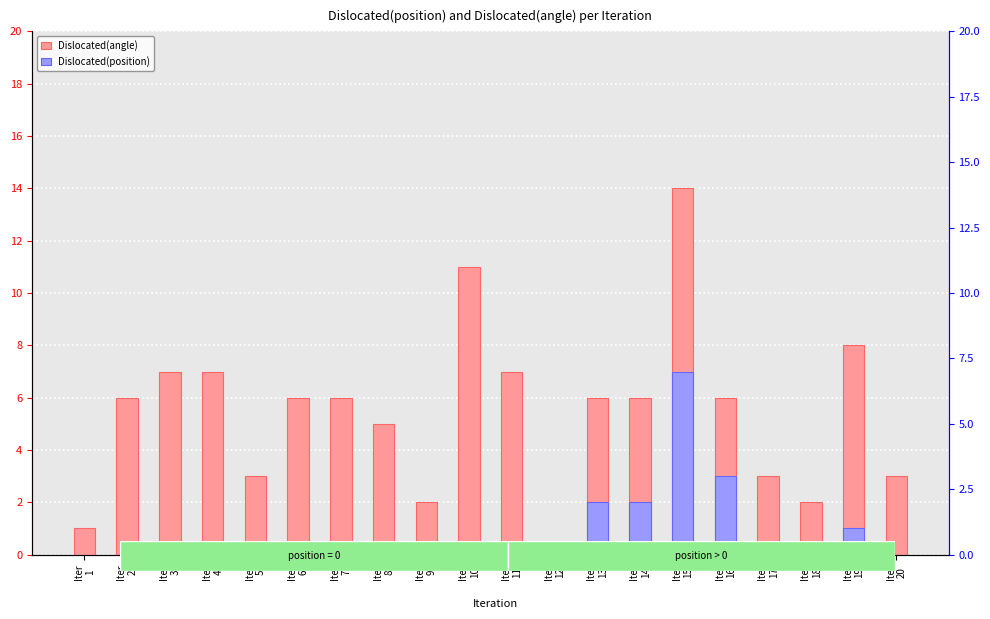

How many data points in Dislocated(angle) are above 6?

6